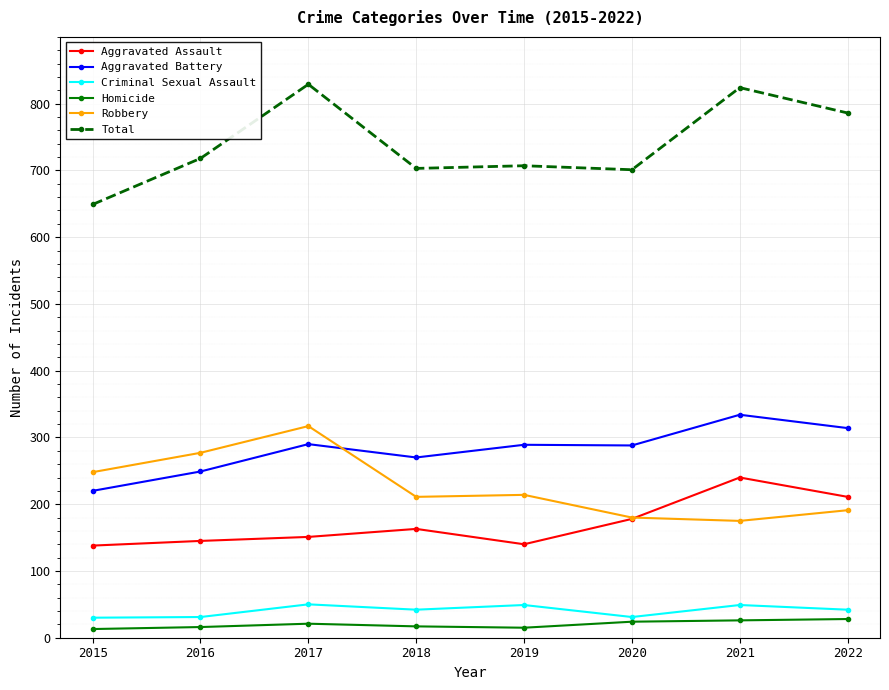

At 2019, list the series in order from largest to smallest.

Total, Aggravated Battery, Robbery, Aggravated Assault, Criminal Sexual Assault, Homicide